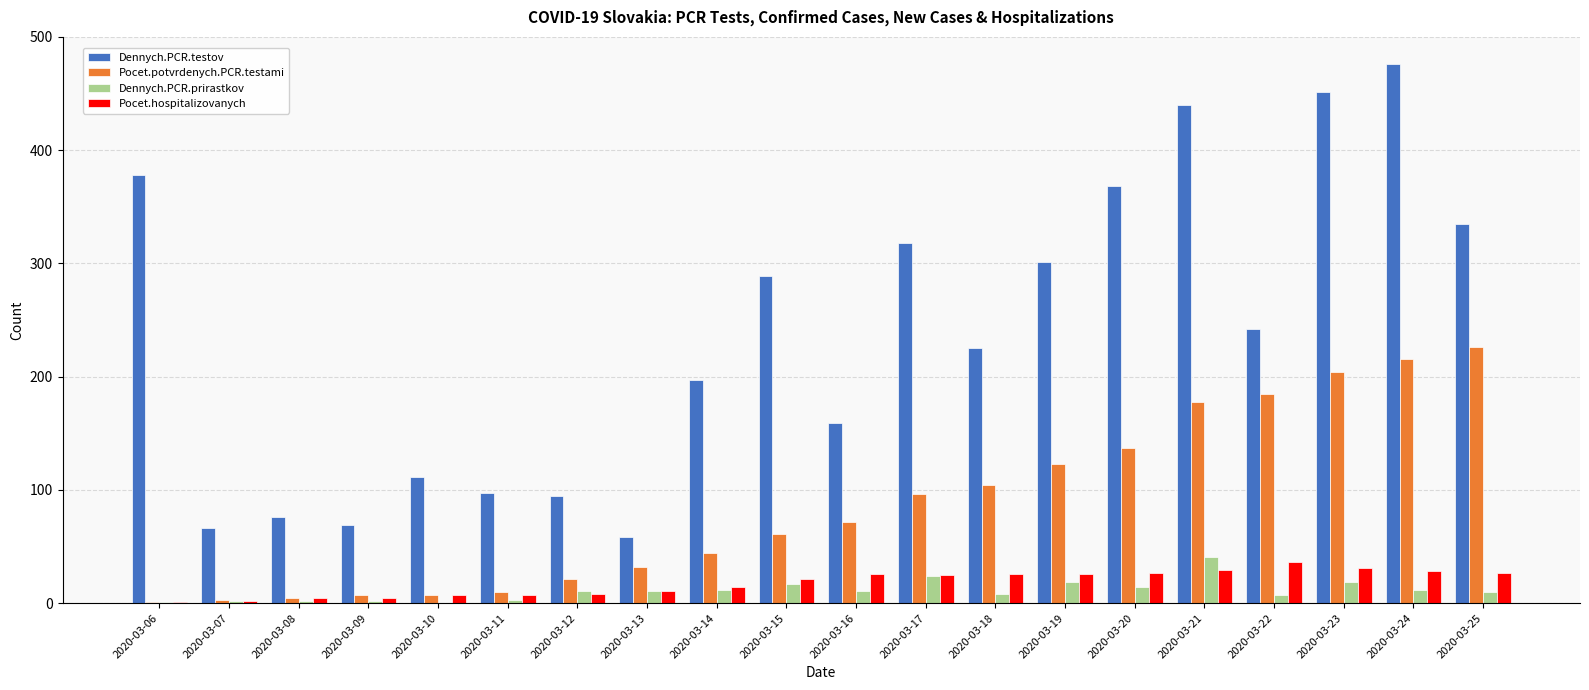

Count the number of categories in the chart.

20